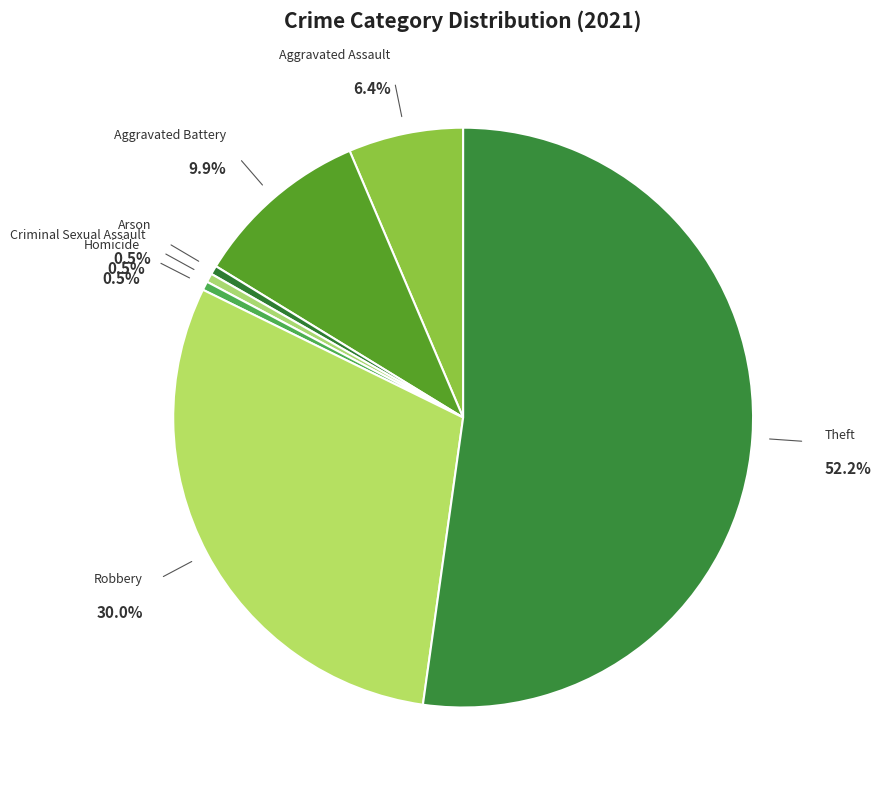

To the nearest percent, what portion does Aggravated Battery represent?

10%